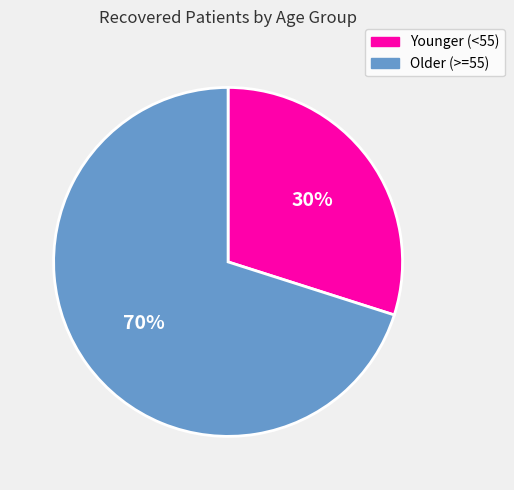

To the nearest percent, what is the difference between the largest and smallest slice percentages?

40%